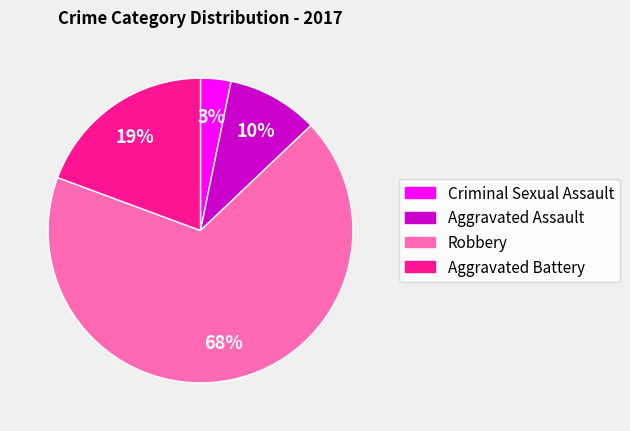

What percentage is the Robbery slice, to the nearest percent?

68%